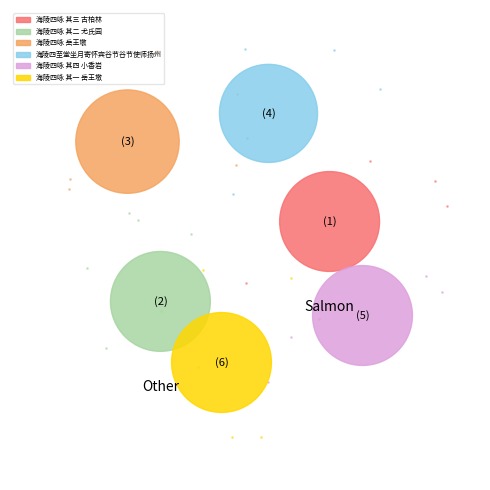

What percentage do 海陵四咏 其二 尤氏园 and 海陵四咏 其四 小香岩 together represent?

33.2%